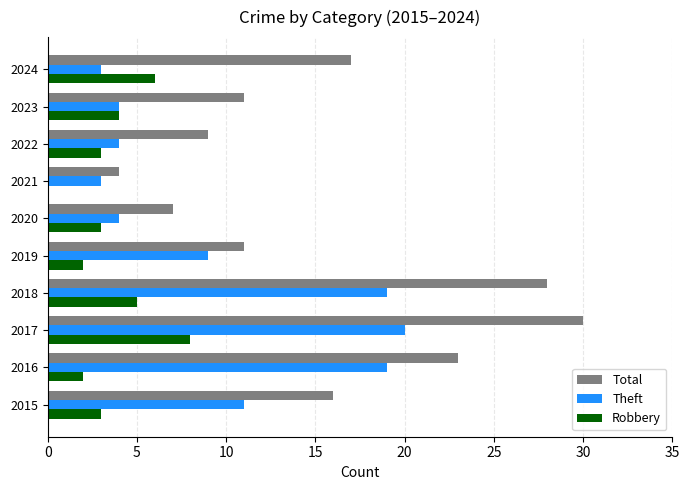

The value of Theft at 2016 is 19. True or false?

True